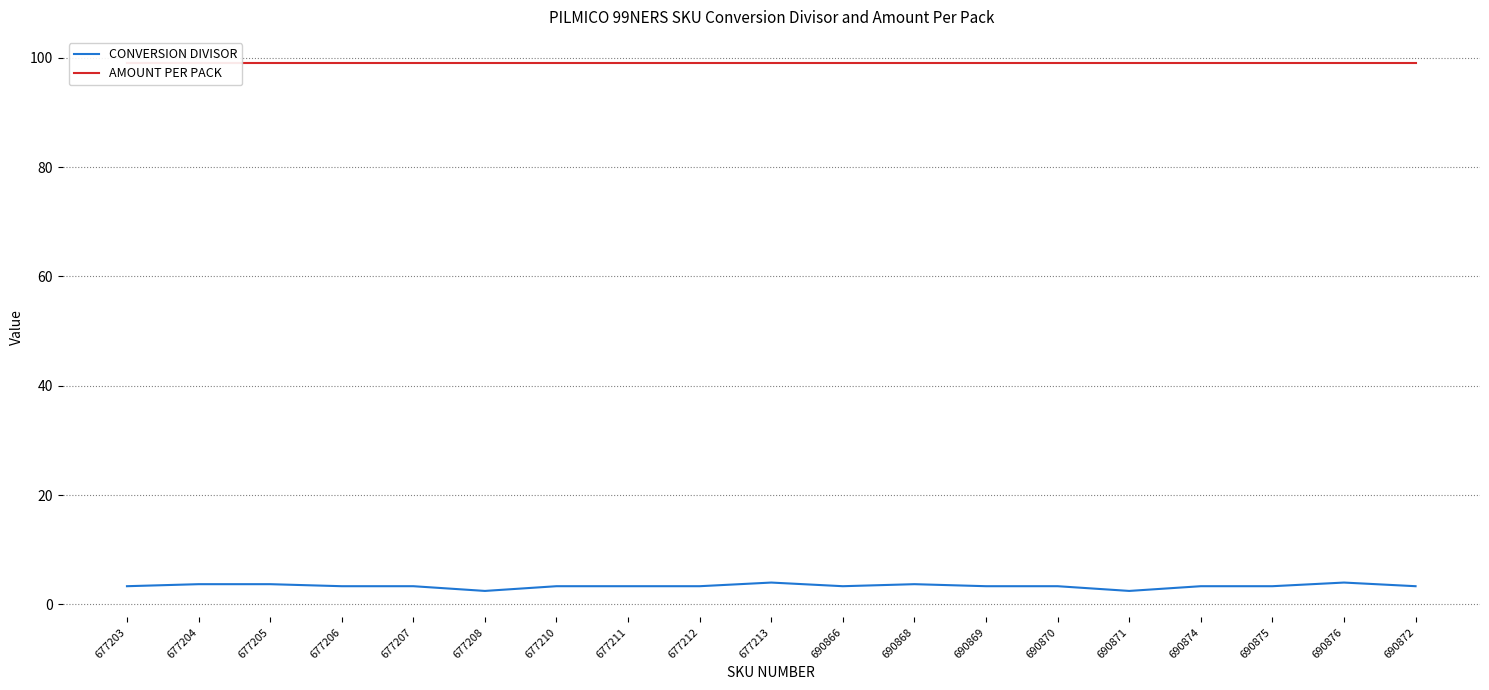

Is it true that AMOUNT PER PACK equals 40.0 at 690870?

False